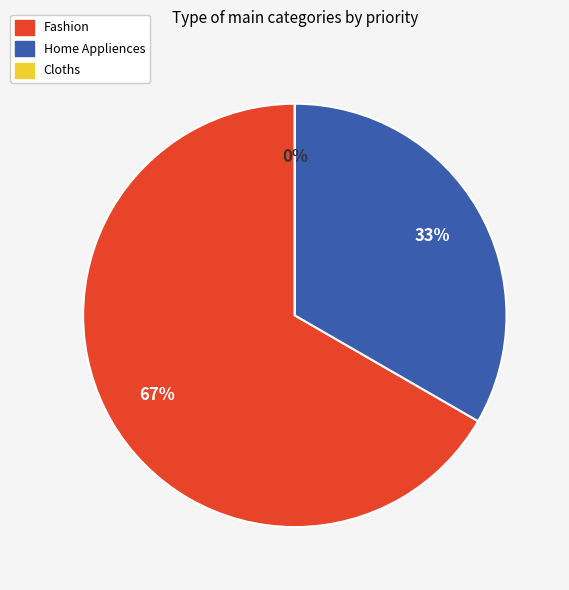

To the nearest percent, what is the difference between the largest and smallest slice percentages?

67%